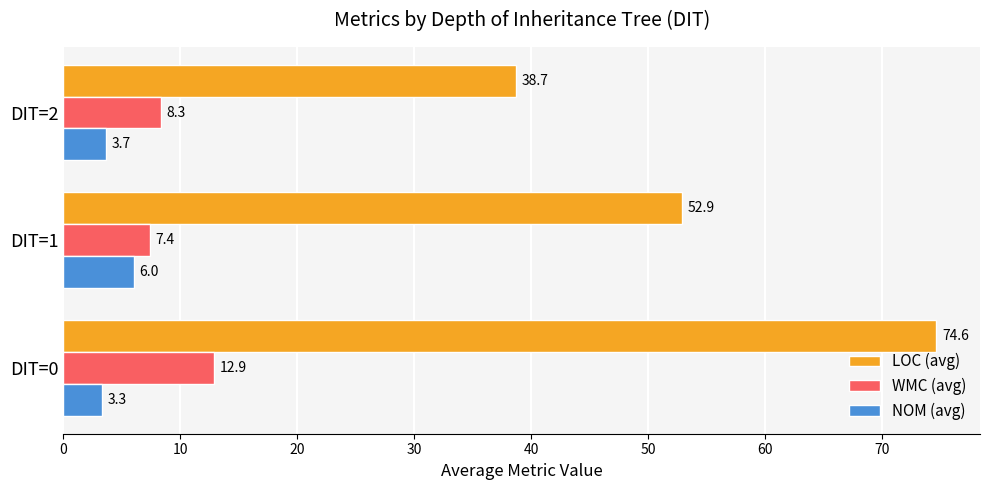

Between DIT=1 and DIT=2, which series saw the biggest shift?

LOC (avg)